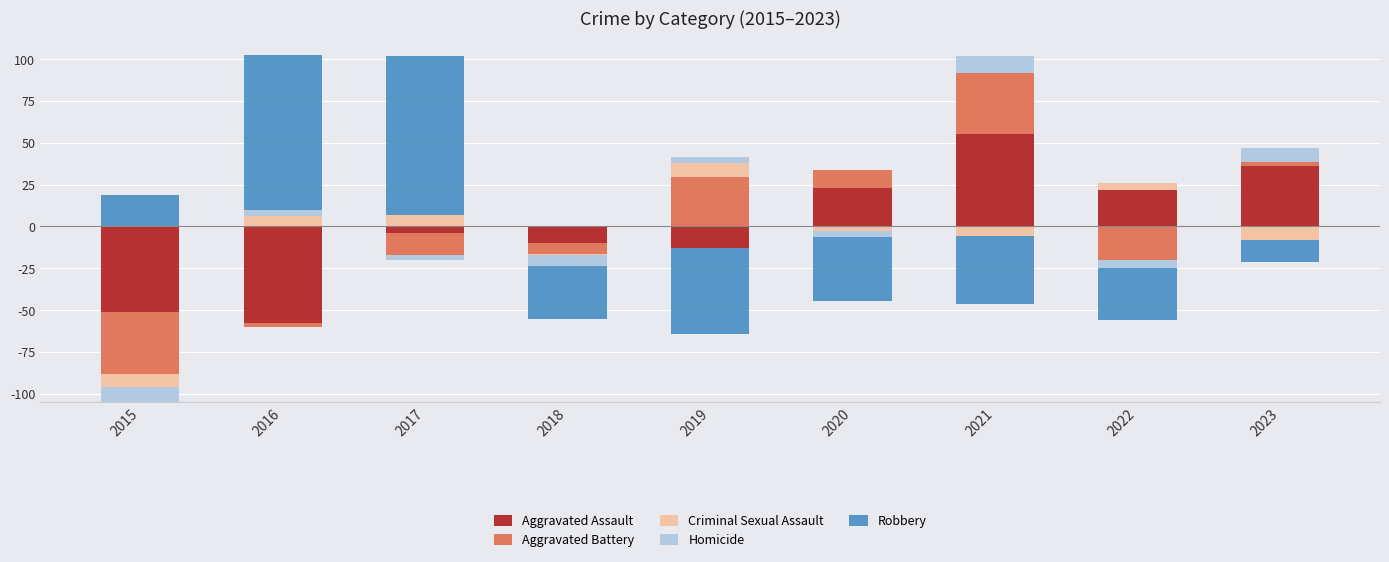

At how many categories does at least one series exceed 30?

4